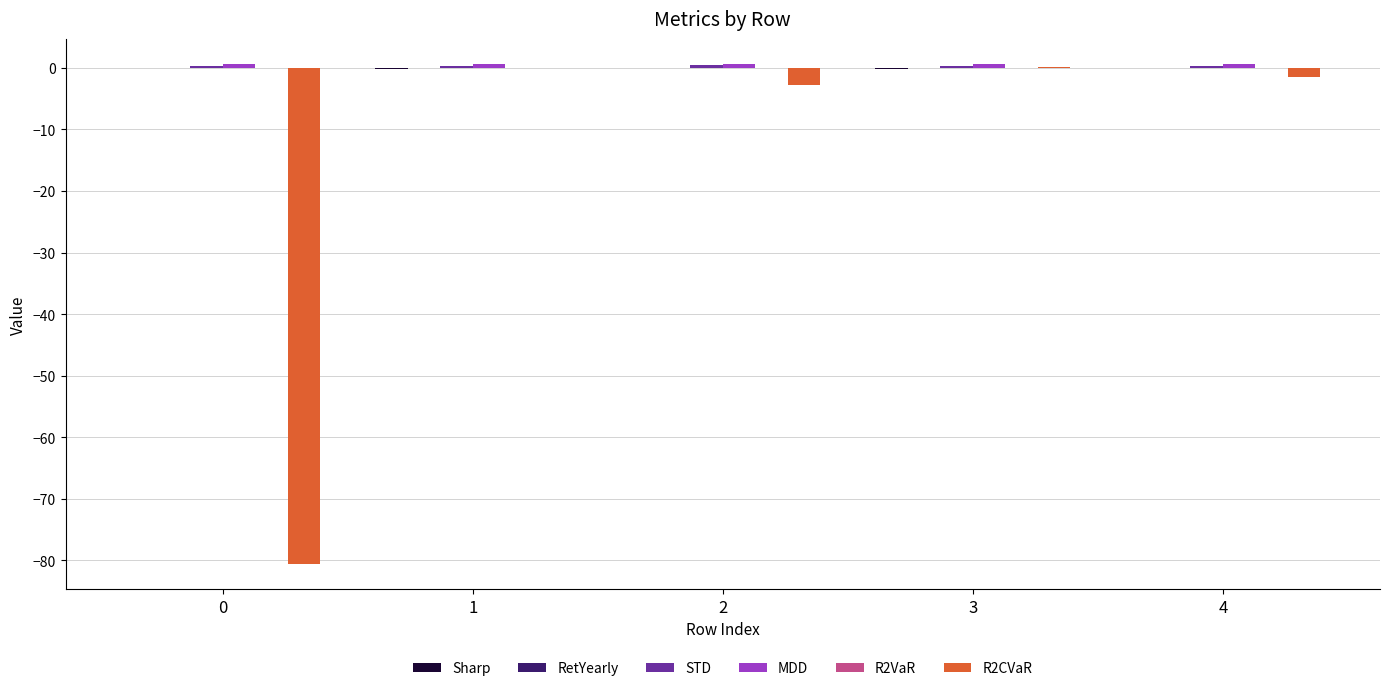

True or false: R2CVaR has a value of -1.4 at 4.

True